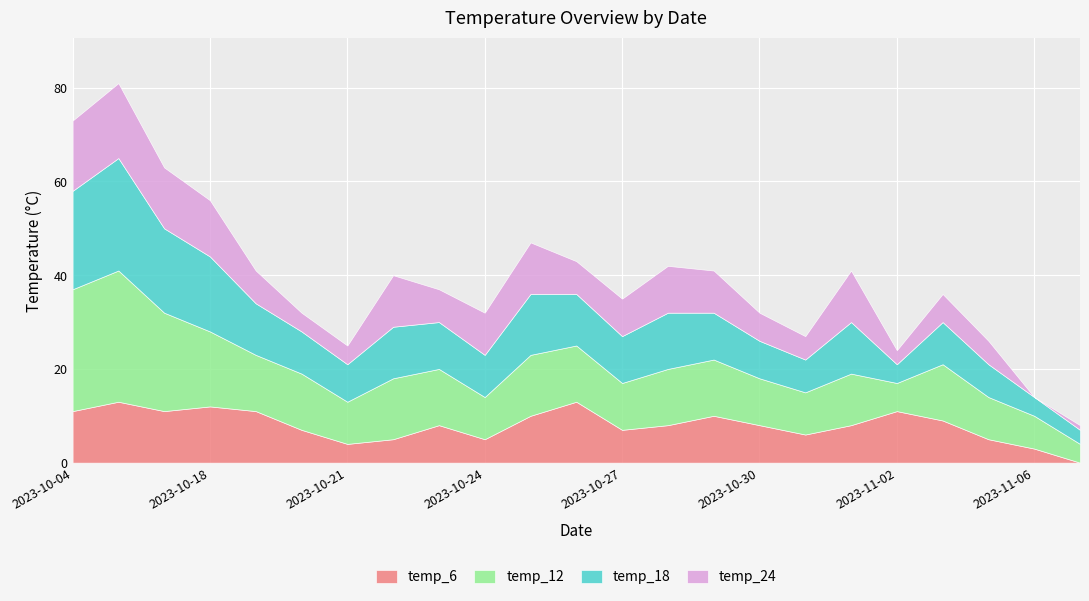

What is the maximum value for temp_12?

28